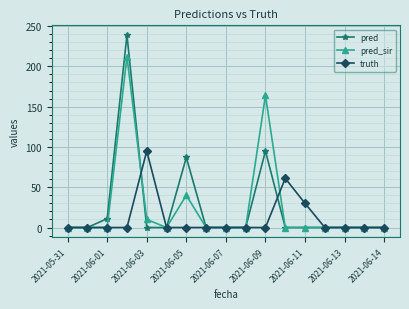

Which series has the largest range (max minus min)?

pred